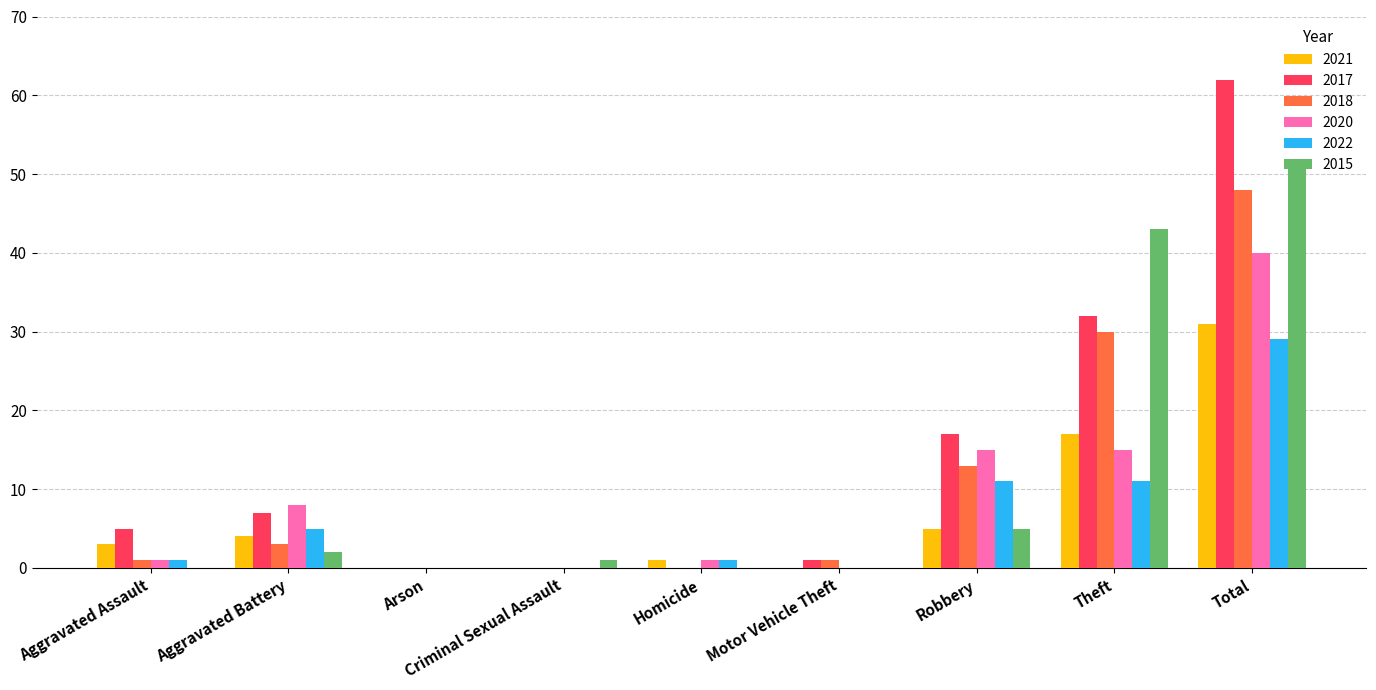

What value does the 2022 series have at Theft?

11